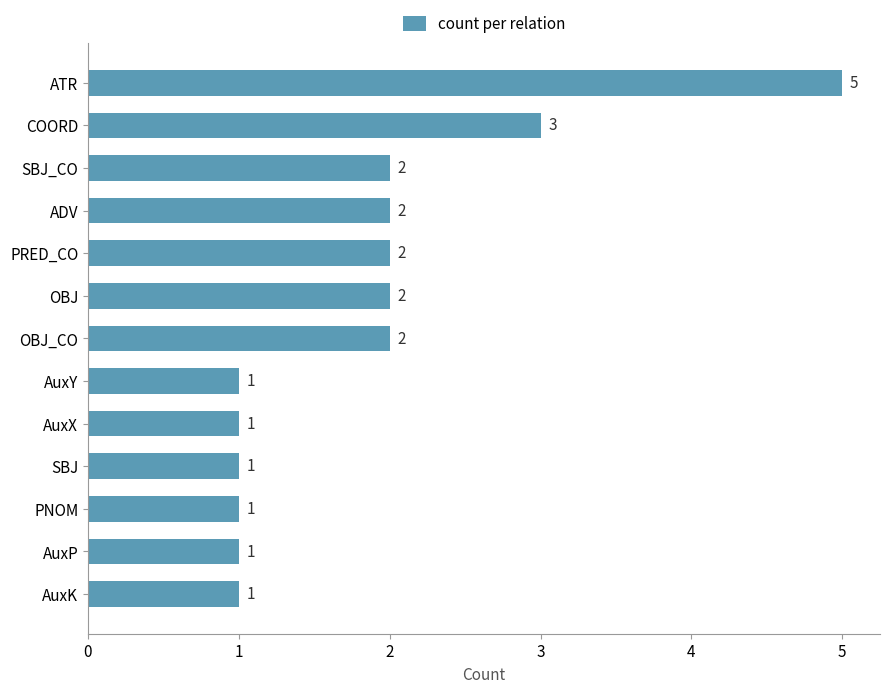

What is the ratio of the value at AuxK to the value at AuxP?

1.0